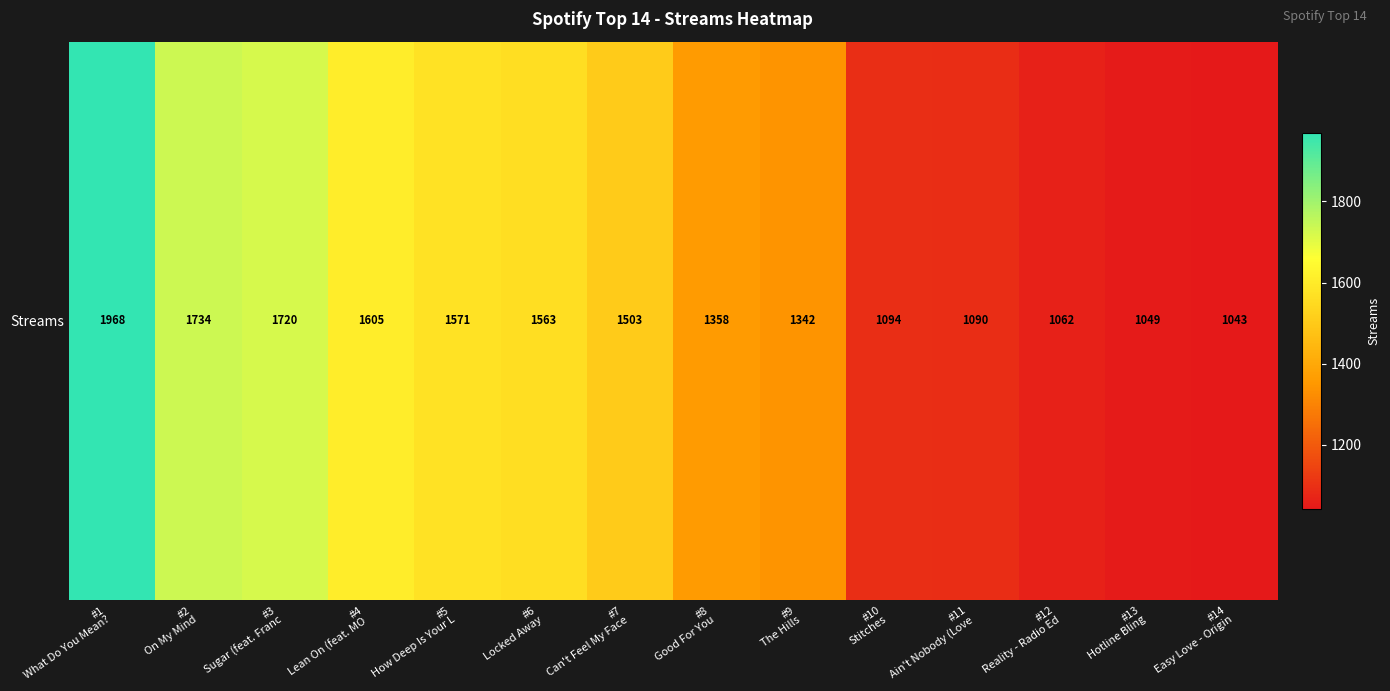

What is the sum of all values?

19702